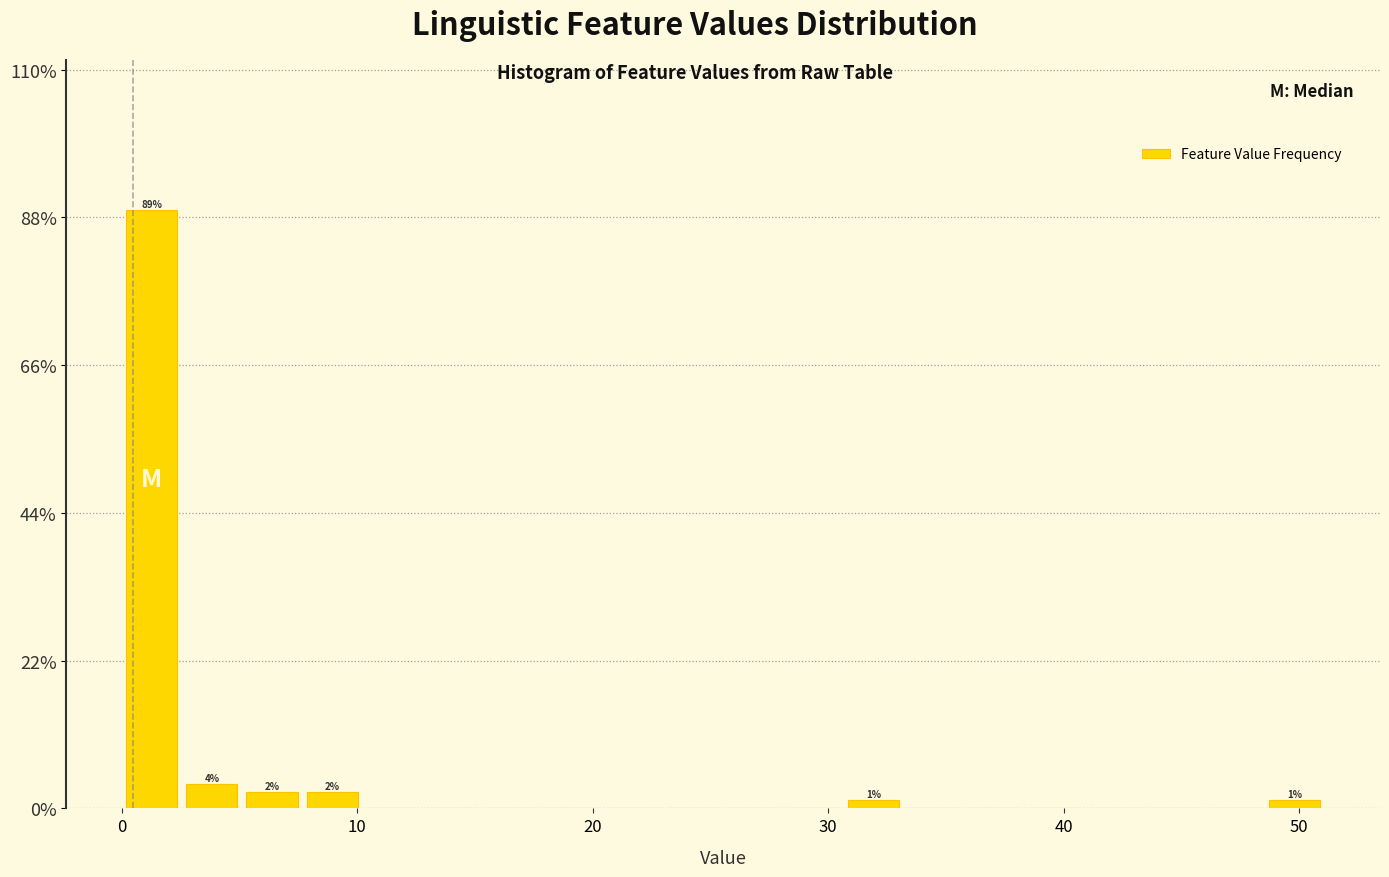

Read against the x-axis, roughly where is the centre of the tallest bar?

1